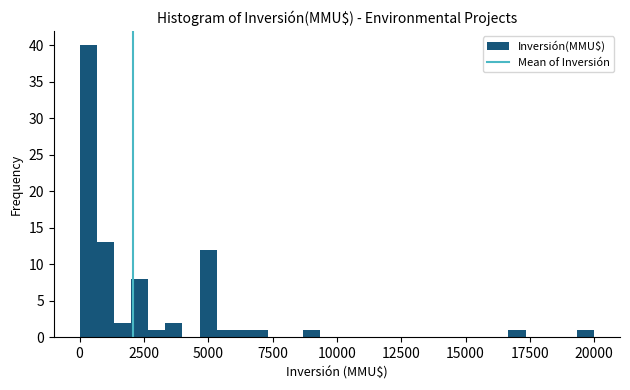

Around what value on the x-axis is the tallest bar? Give the approximate position of its centre, as read against the axis.

500